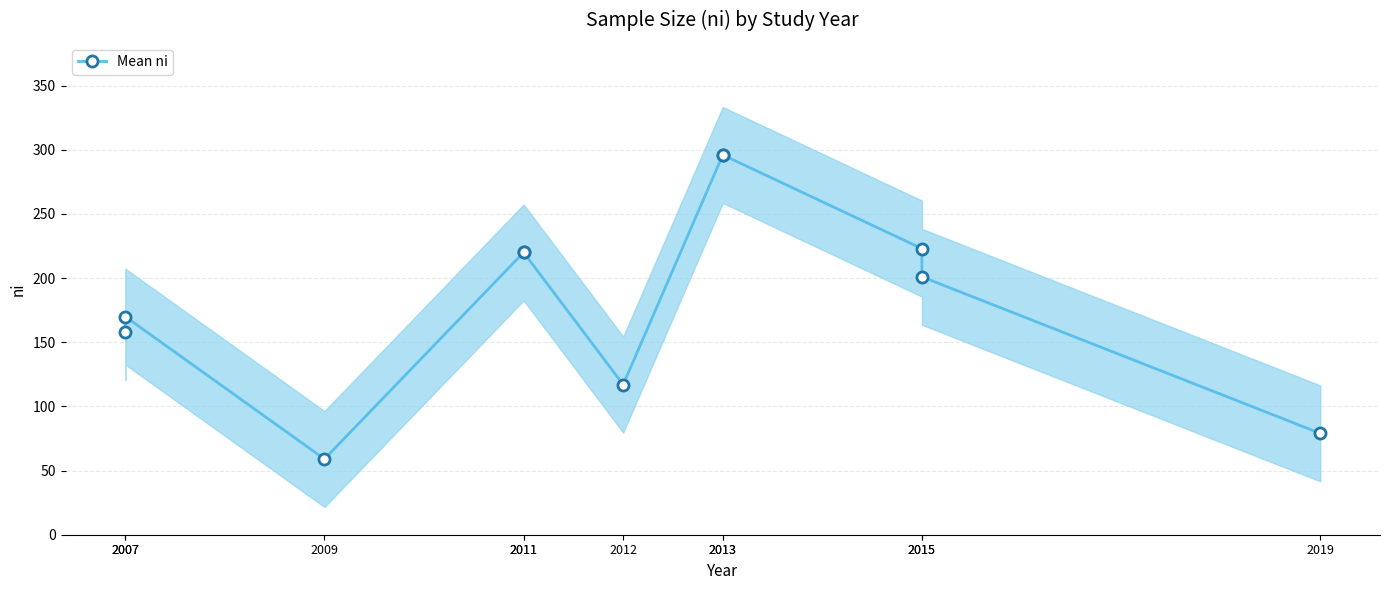

What is the value of the 4th point from the left?

220